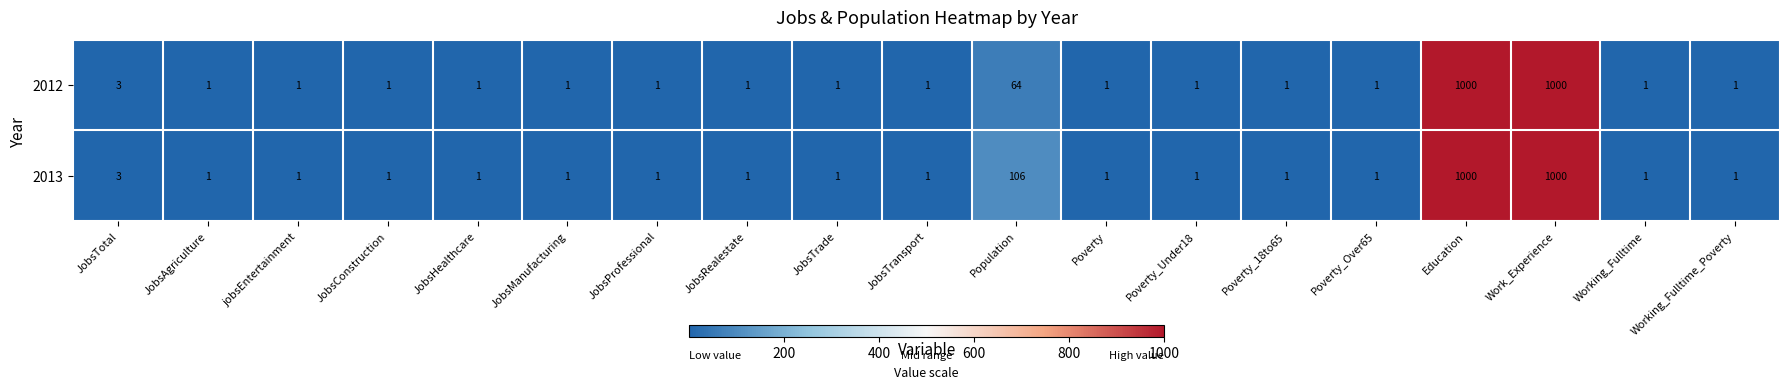

Where is 2012 nearest to the value 500?

Population